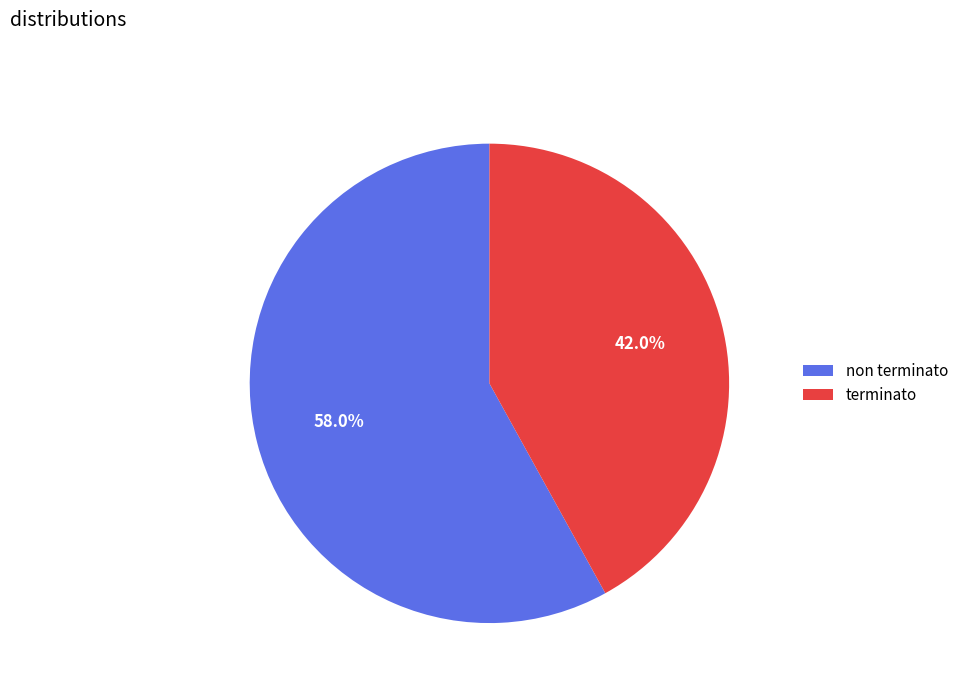

Rank the categories by value from highest to lowest.

non terminato, terminato